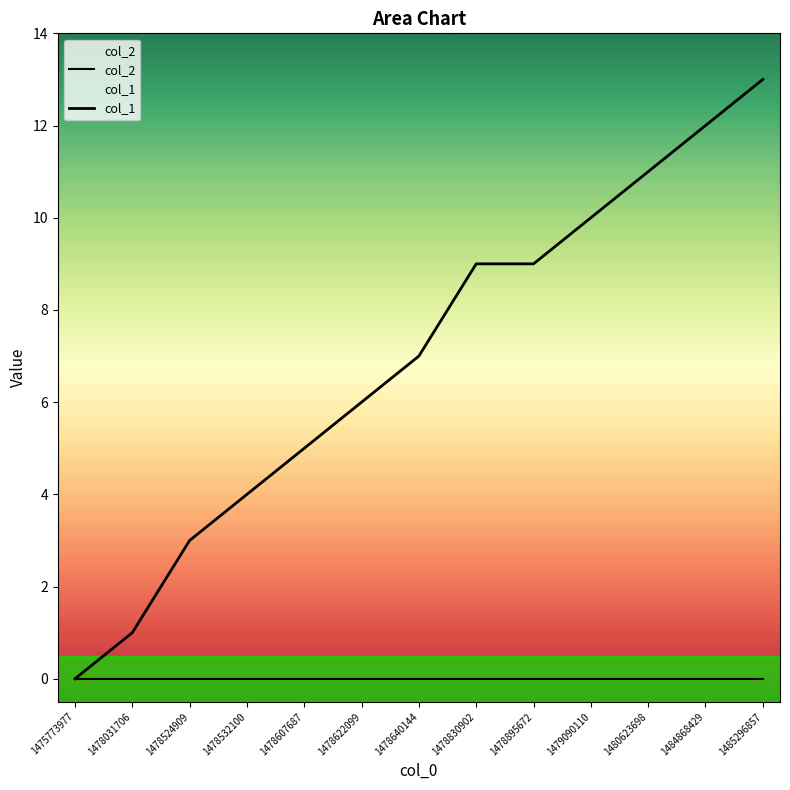

What is the sum of the col_1 values at 1480623698 and 1479090110?

21